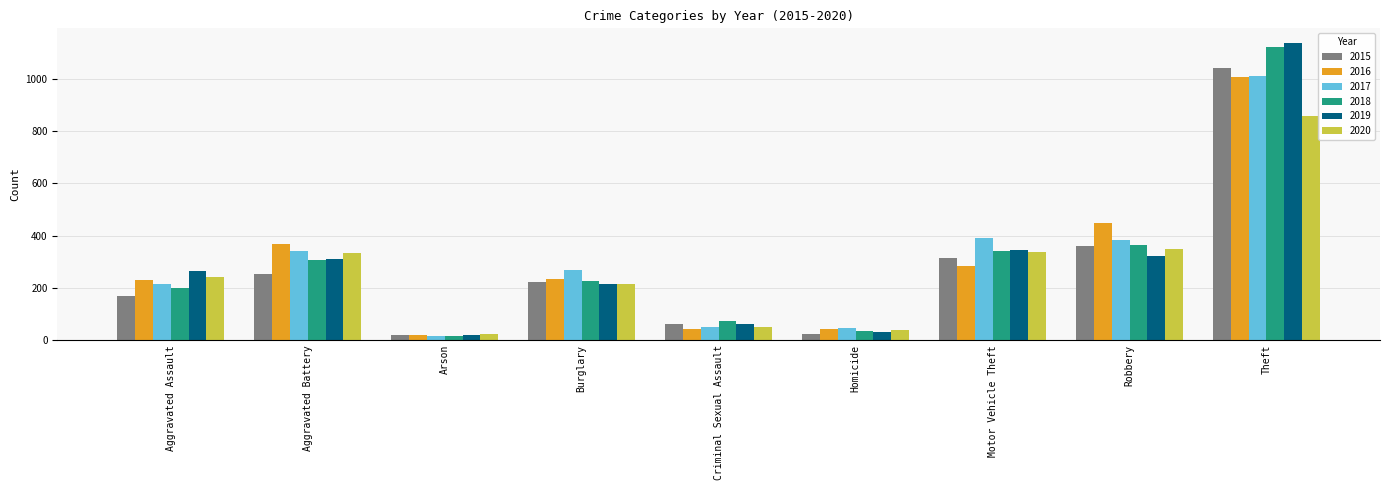

True or false: 2017 has a value of 15 at Arson.

True